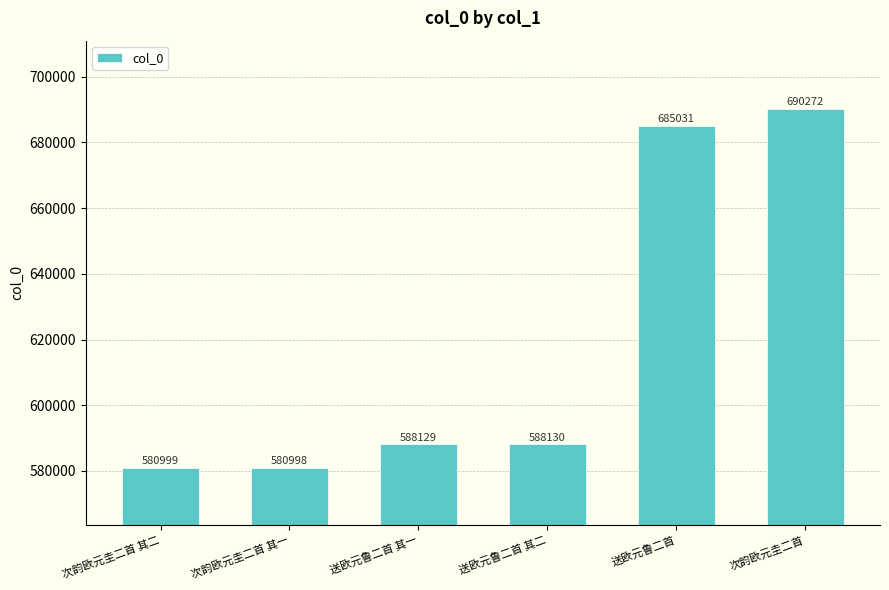

What is the smallest value displayed?

580998